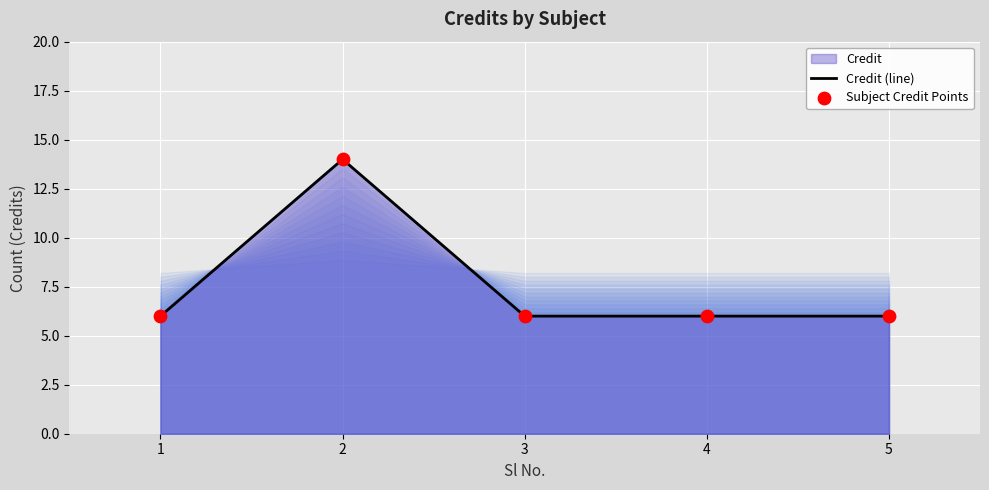

What is the greatest value displayed?

14